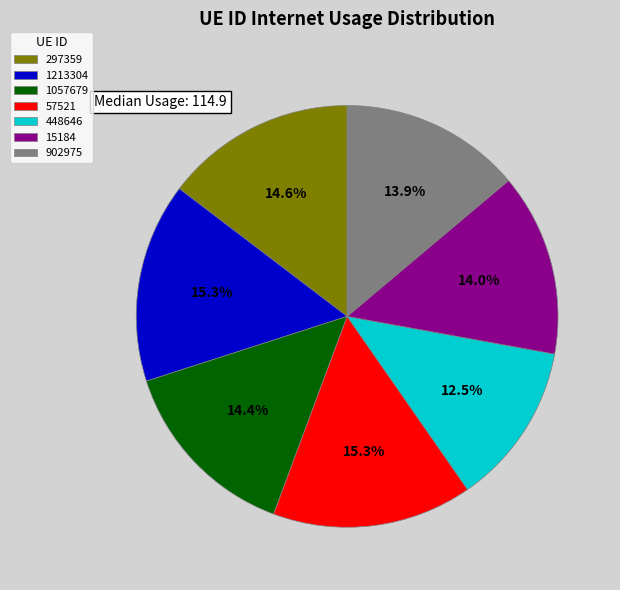

To the nearest percent, what is the average slice percentage?

14%